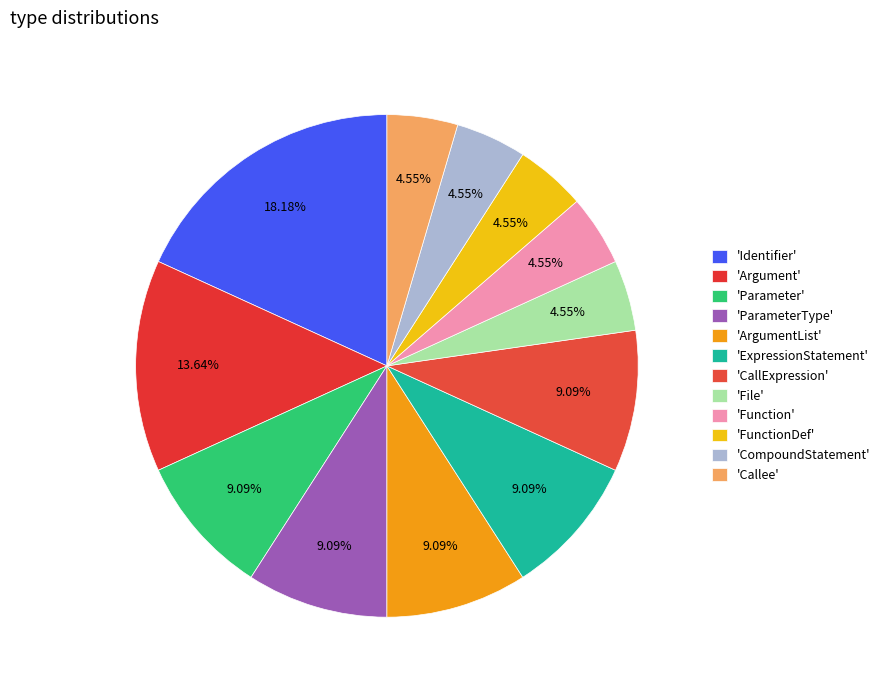

Count the number of slices in the pie.

12